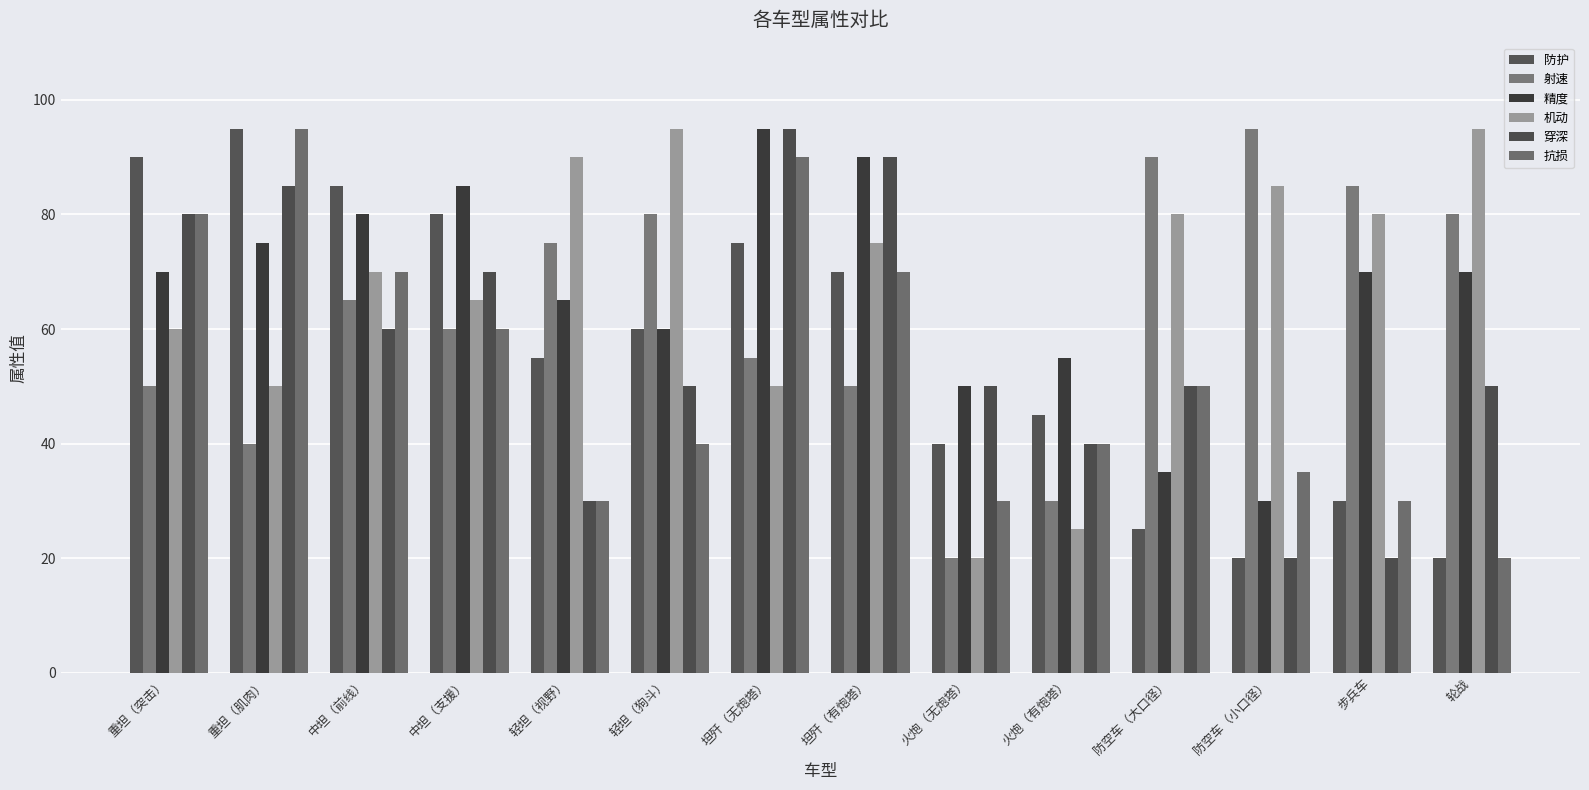

What is the sum of the 抗损 values at 火炮（有炮塔） and 坦歼（无炮塔）?

130